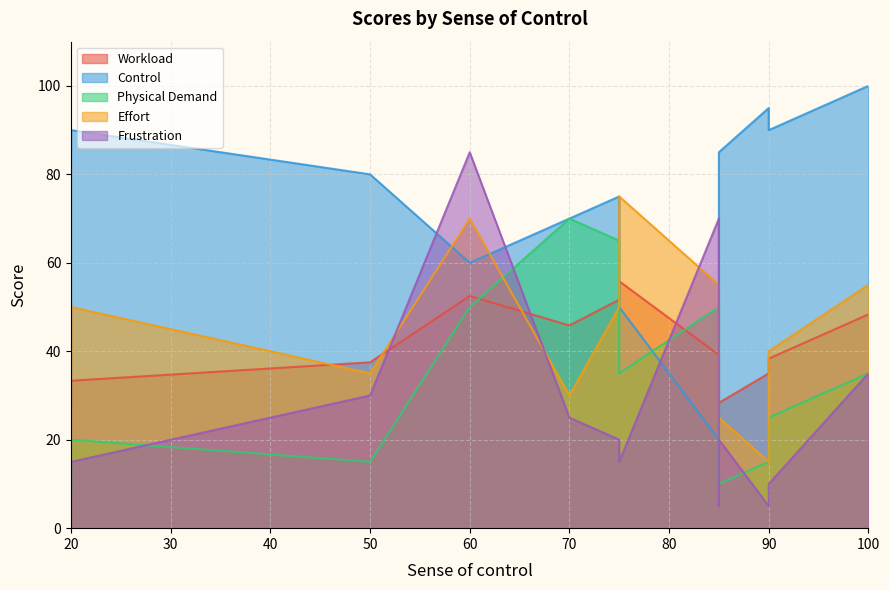

What is the difference between the maximum and minimum values in the Effort series?

60.0